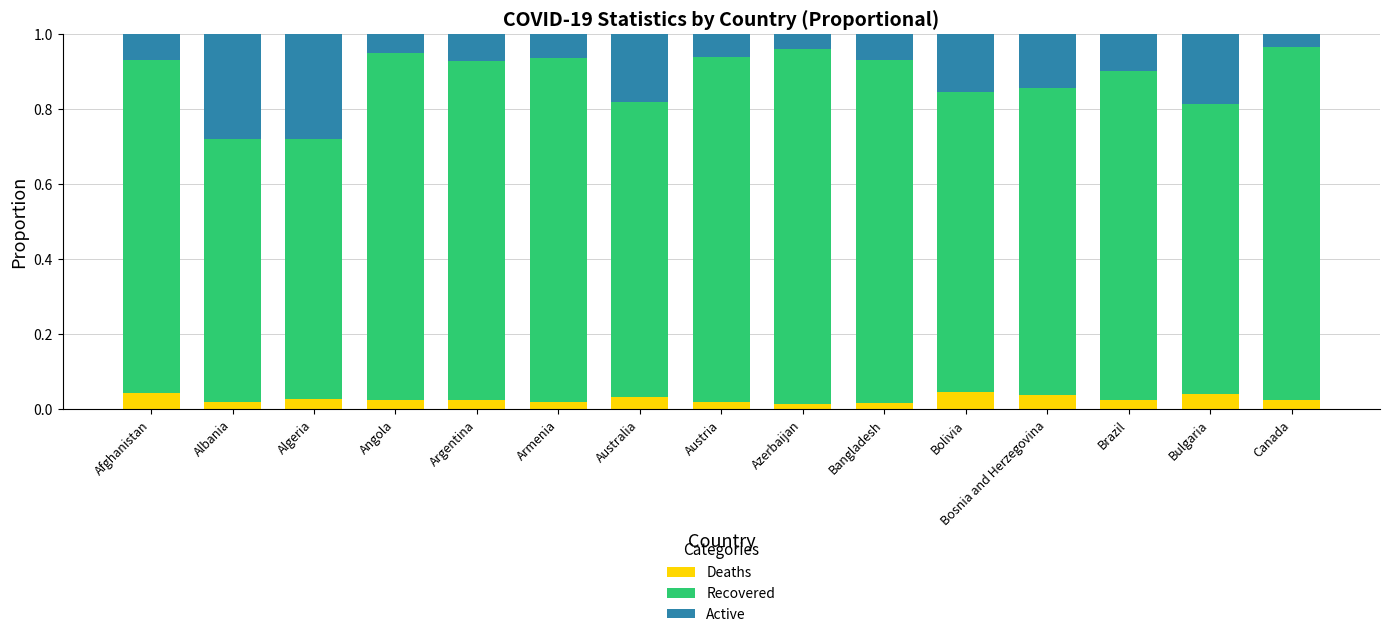

Does the chart contain stacked bars?

Yes